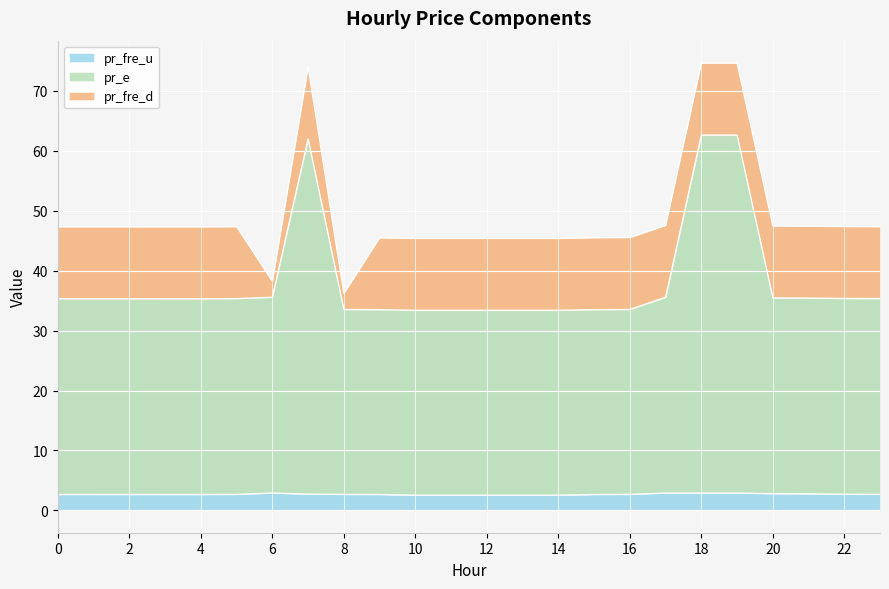

What is the sum of the pr_fre_u values at 6 and 13?

5.5